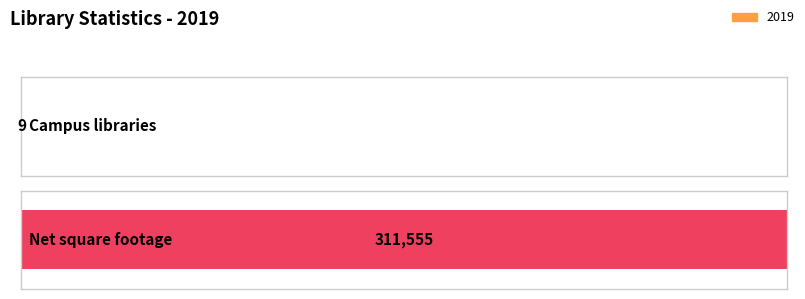

Where is the data nearest to the value 155782?

Campus libraries